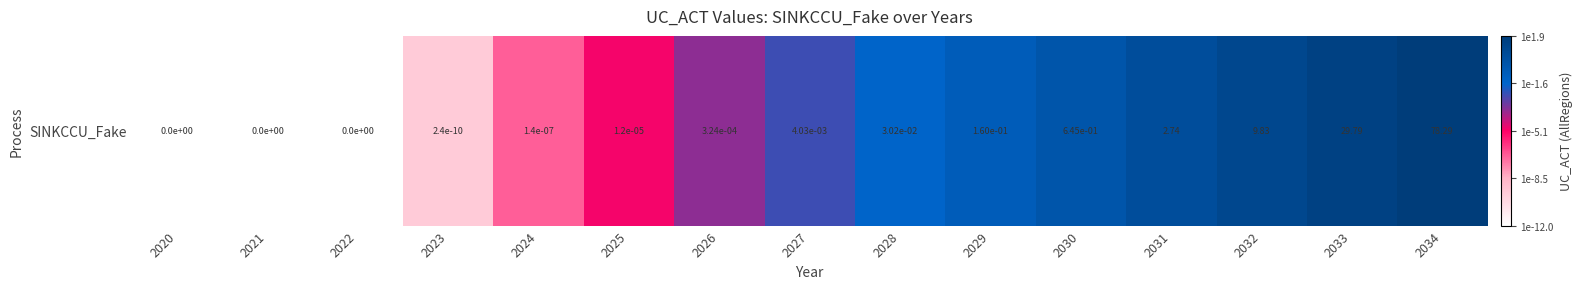

How many values are below -2?

8